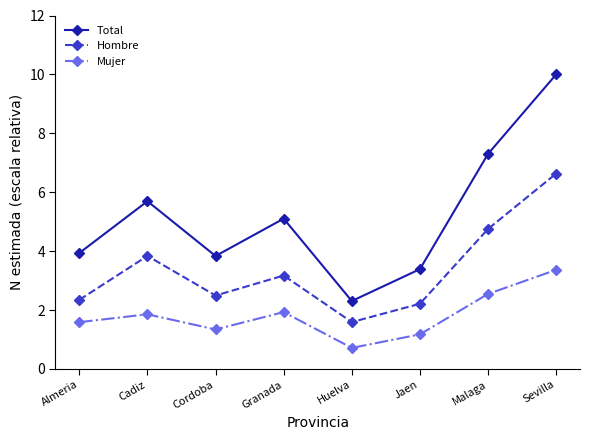

What is the smallest value displayed?

0.7